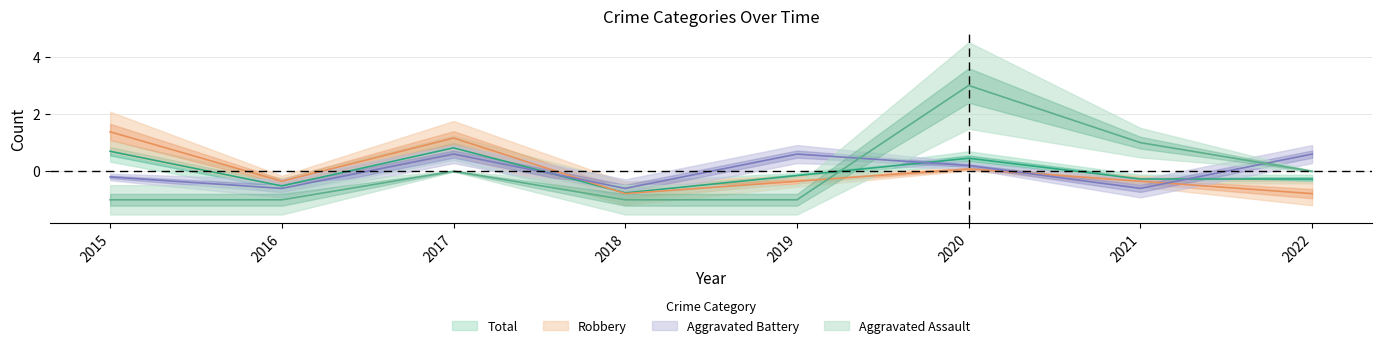

At which category is the sum across all series the highest?

2020